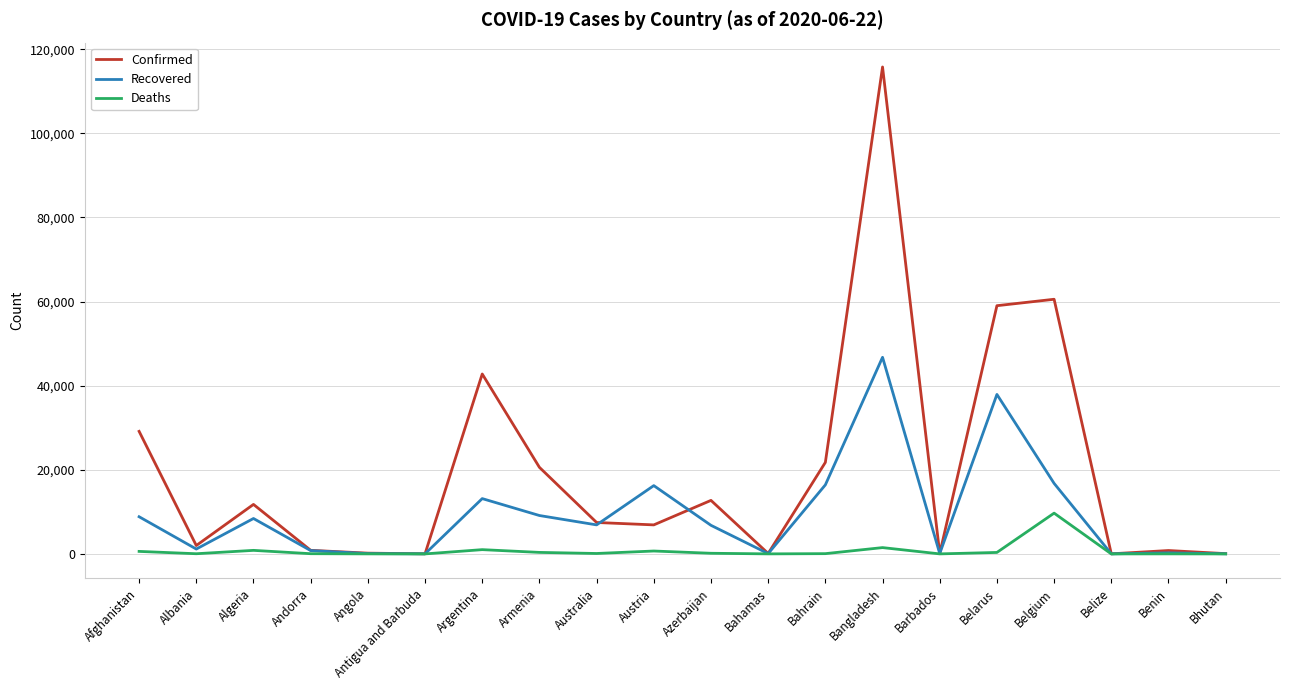

What are all the series names shown in the legend?

Confirmed, Recovered, Deaths